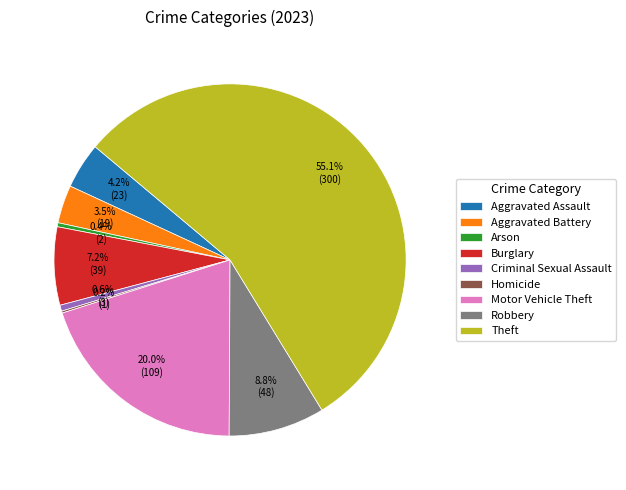

True or false: Motor Vehicle Theft accounts for 8% of the total.

False